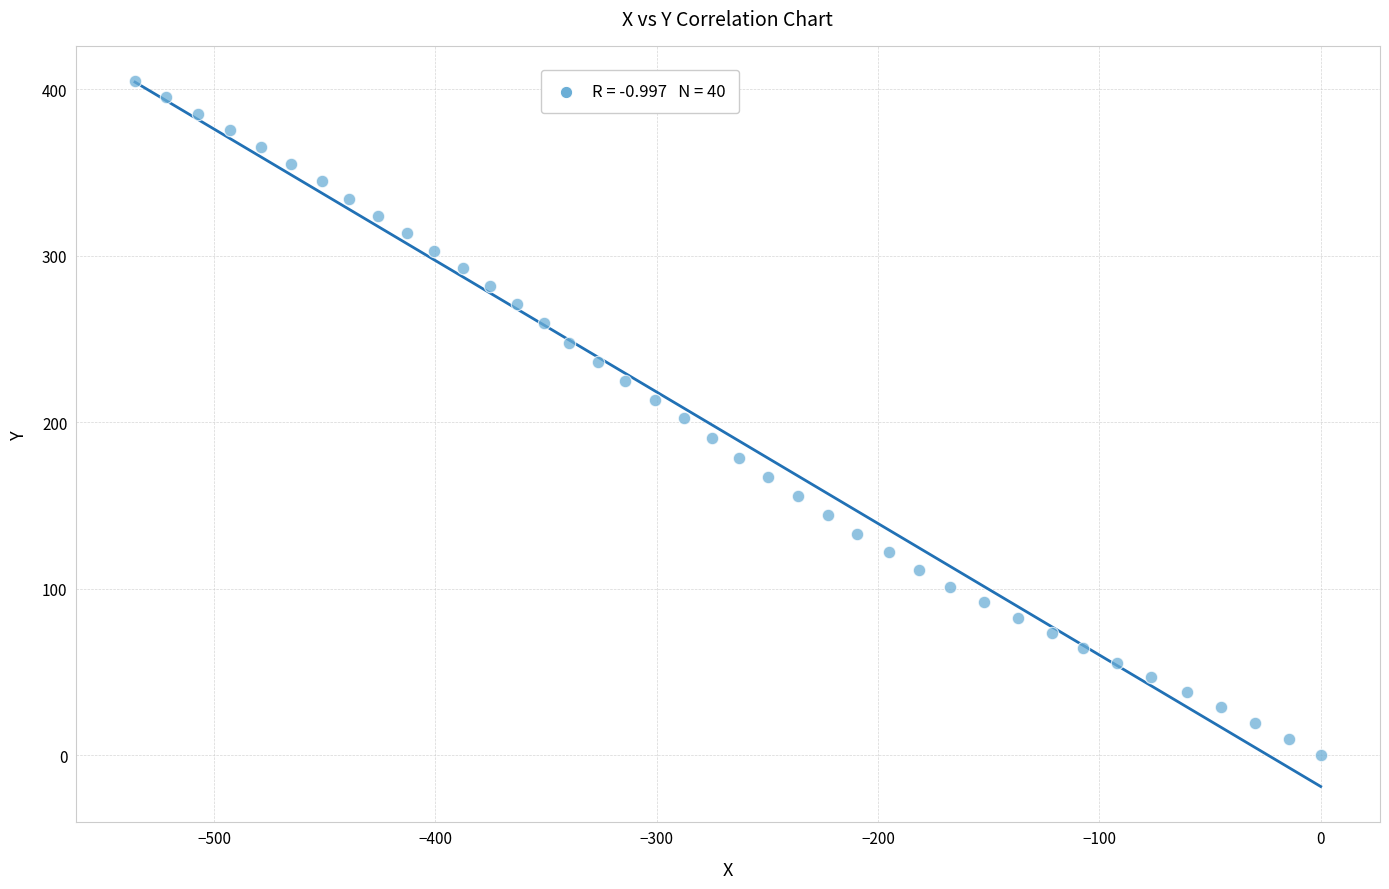

What is the range of X values (max minus min)?

535.7